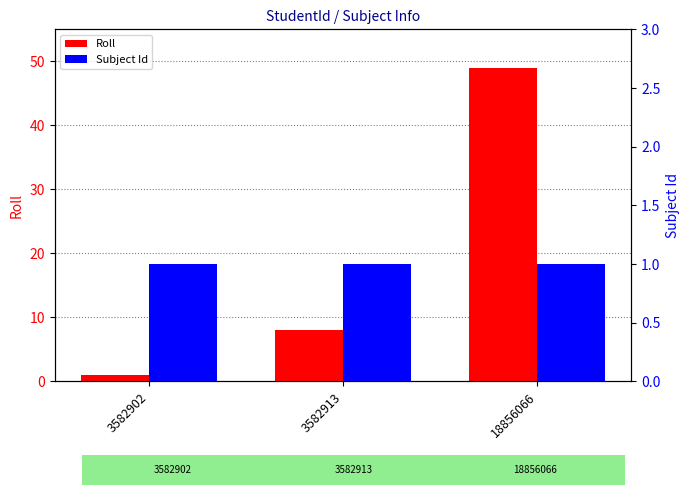

What is the minimum value for Subject Id?

1